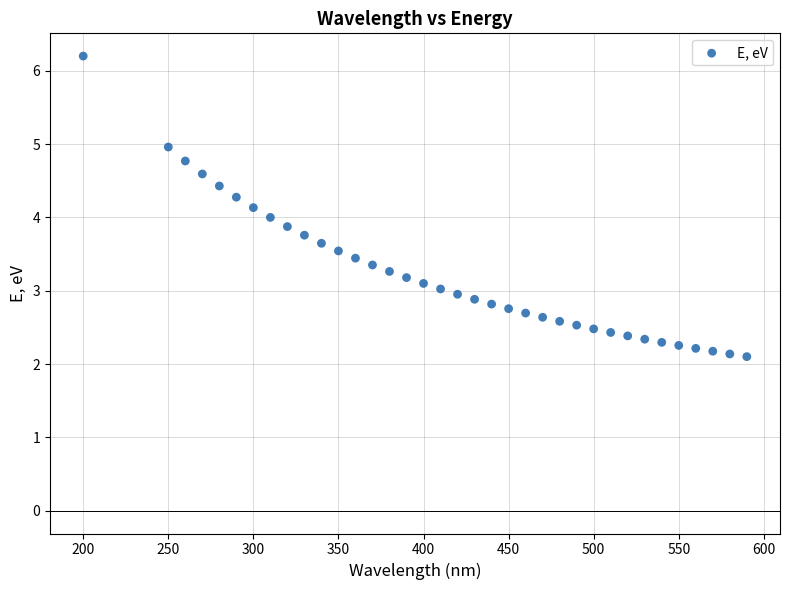

What is the range of Y values (max minus min)?

4.1